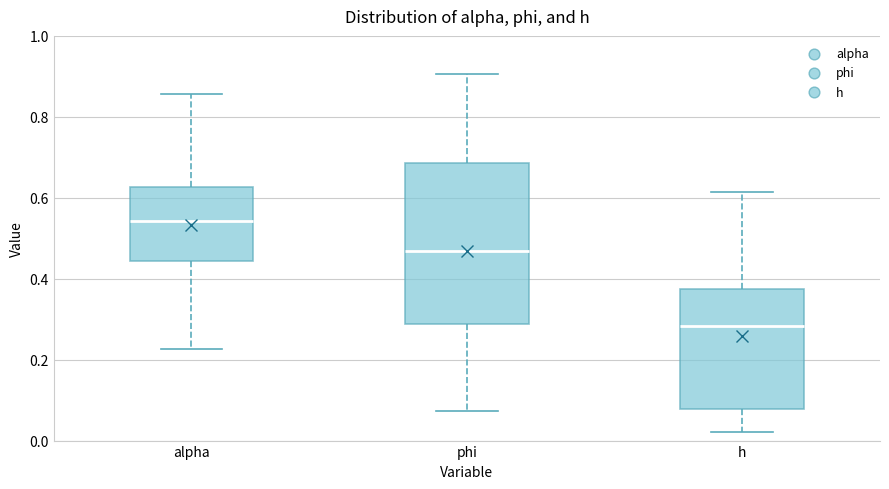

Which box's median line is the highest?

alpha